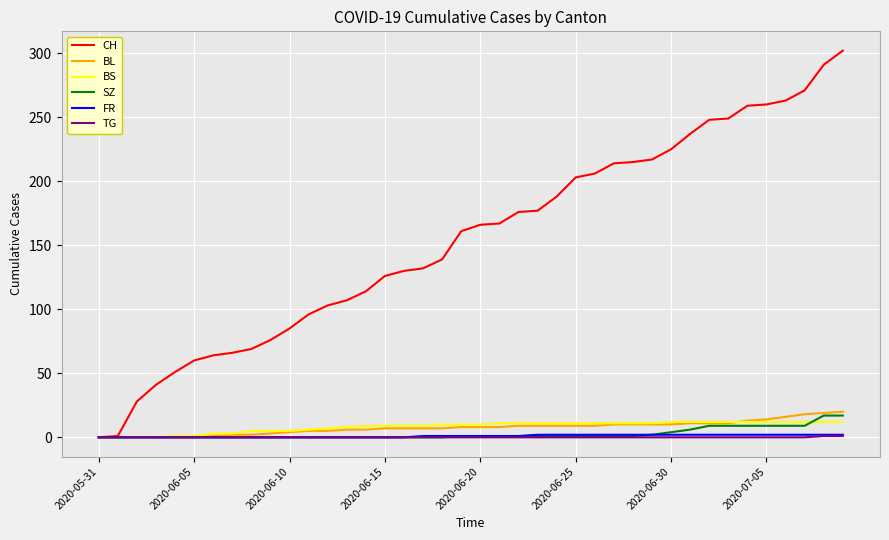

Which series has the largest range (max minus min)?

CH